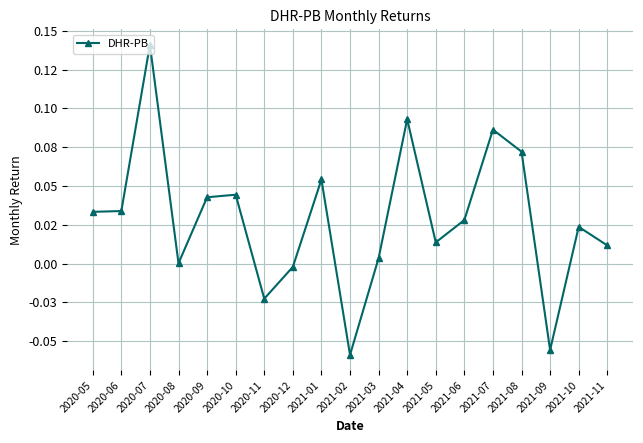

What position from the left is 2021-05?

13